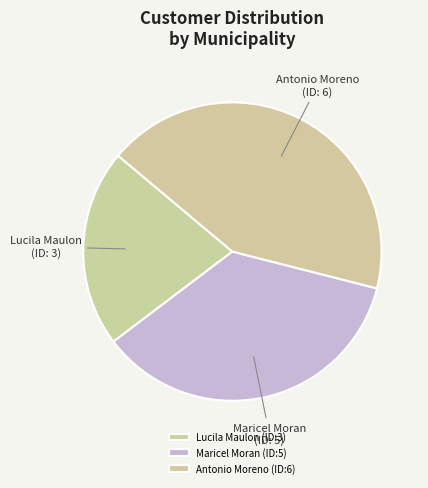

The Lucila Maulon slice represents 21% of the pie. True or false?

True